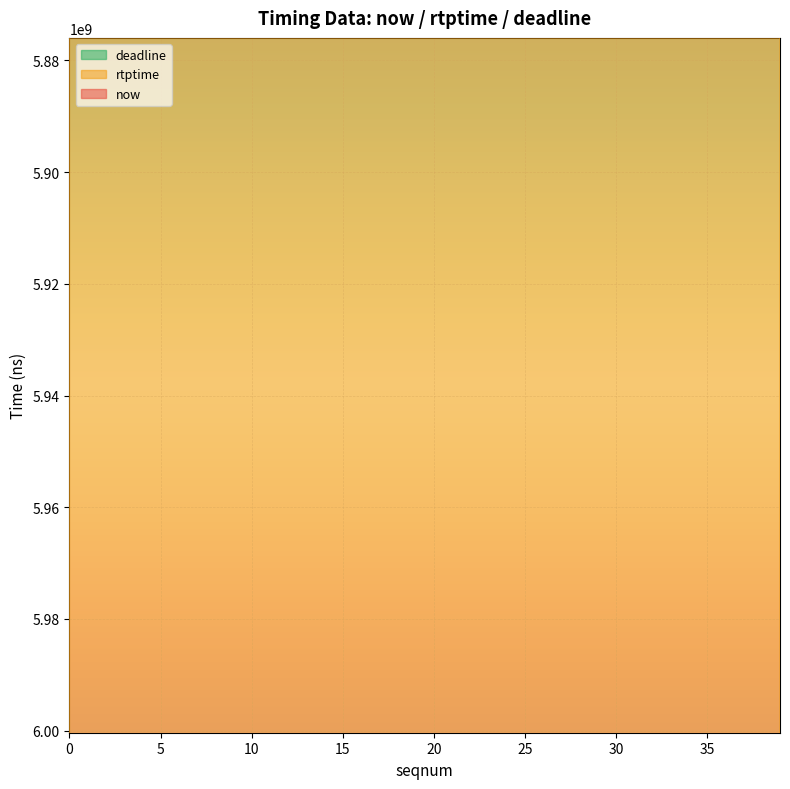

Read the deadline value at 38.

5874788888